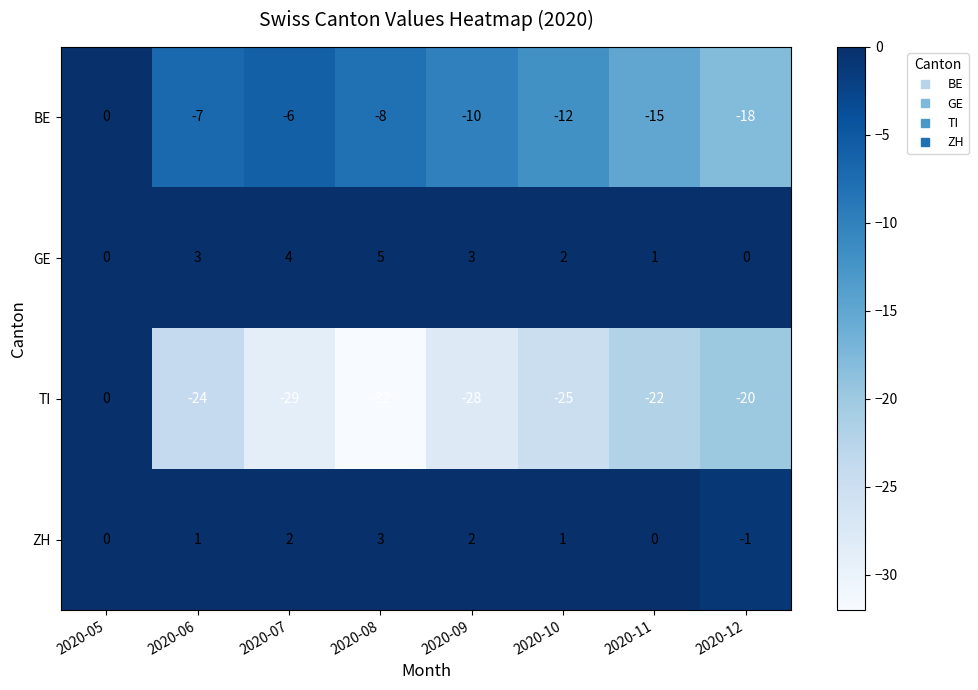

Where does the BE series first go above -8?

2020-05